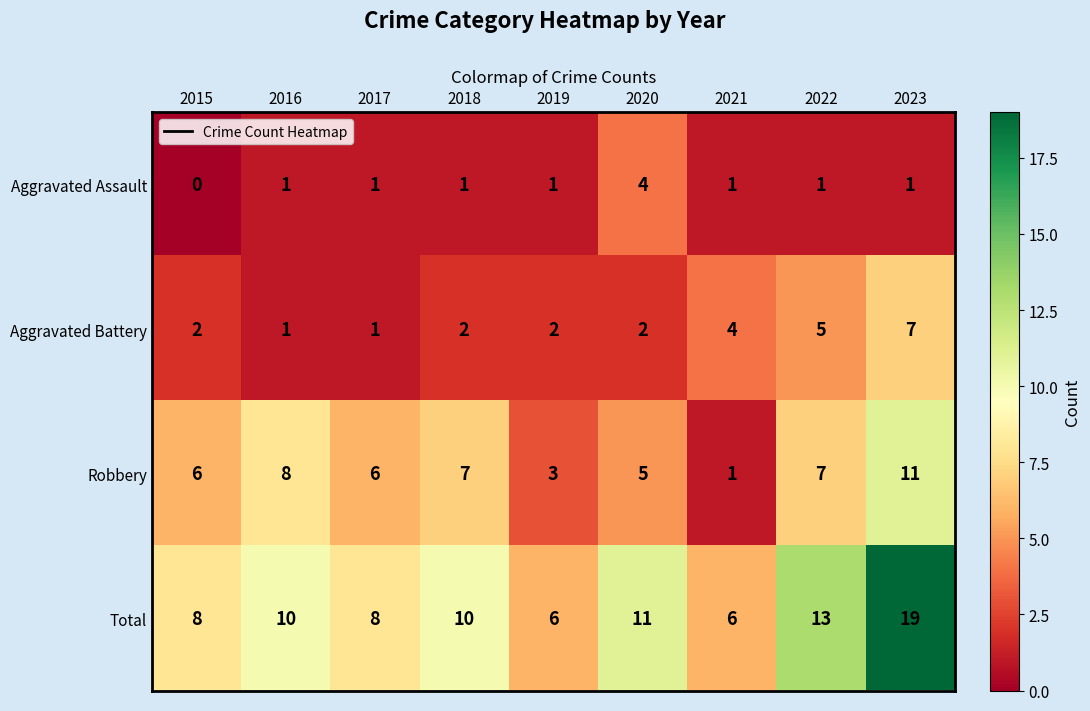

The Total series shows 2 at 2021. True or false?

False